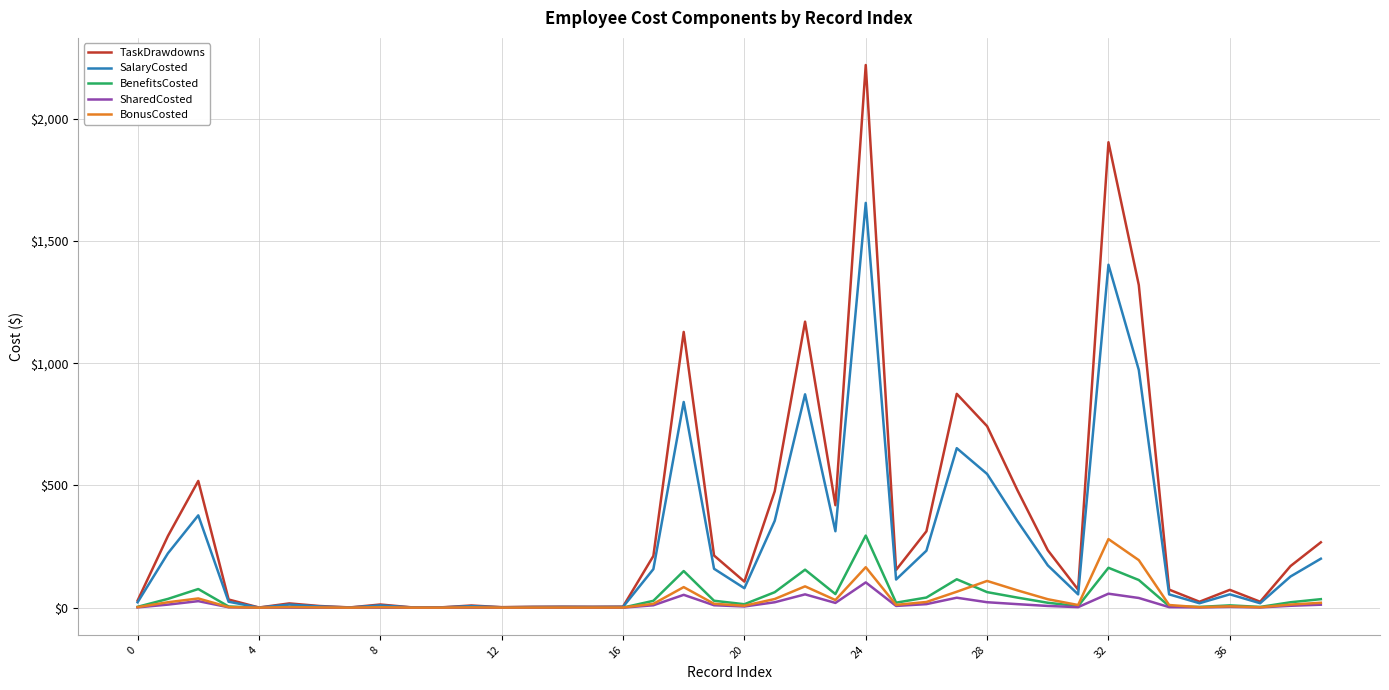

What is the maximum value for BonusCosted?

280.6